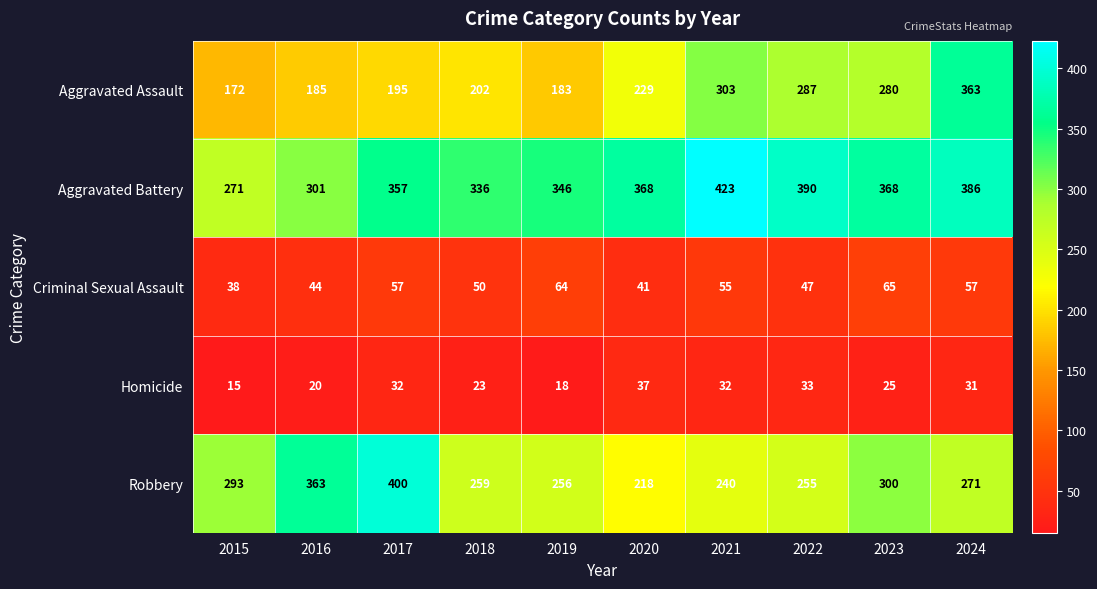

What value does the Homicide series have at 2024?

31